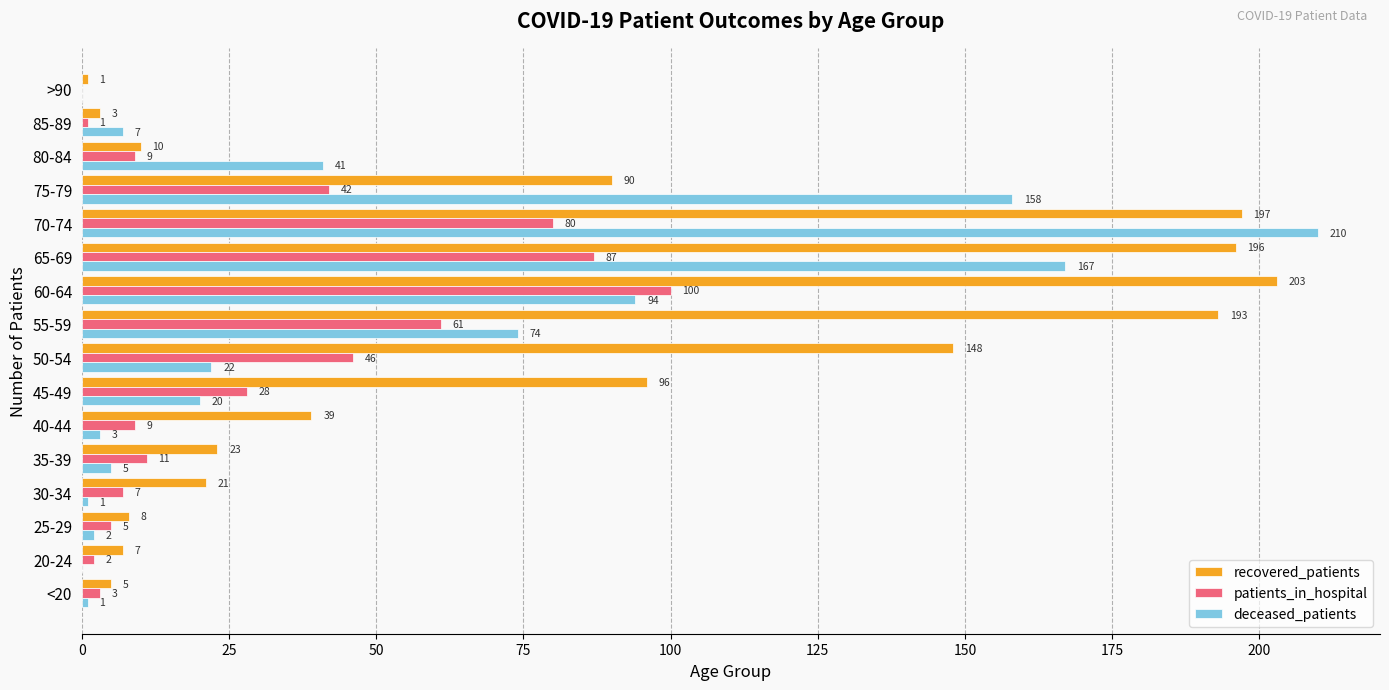

What is the sum of the recovered_patients values at 85-89 and 35-39?

26